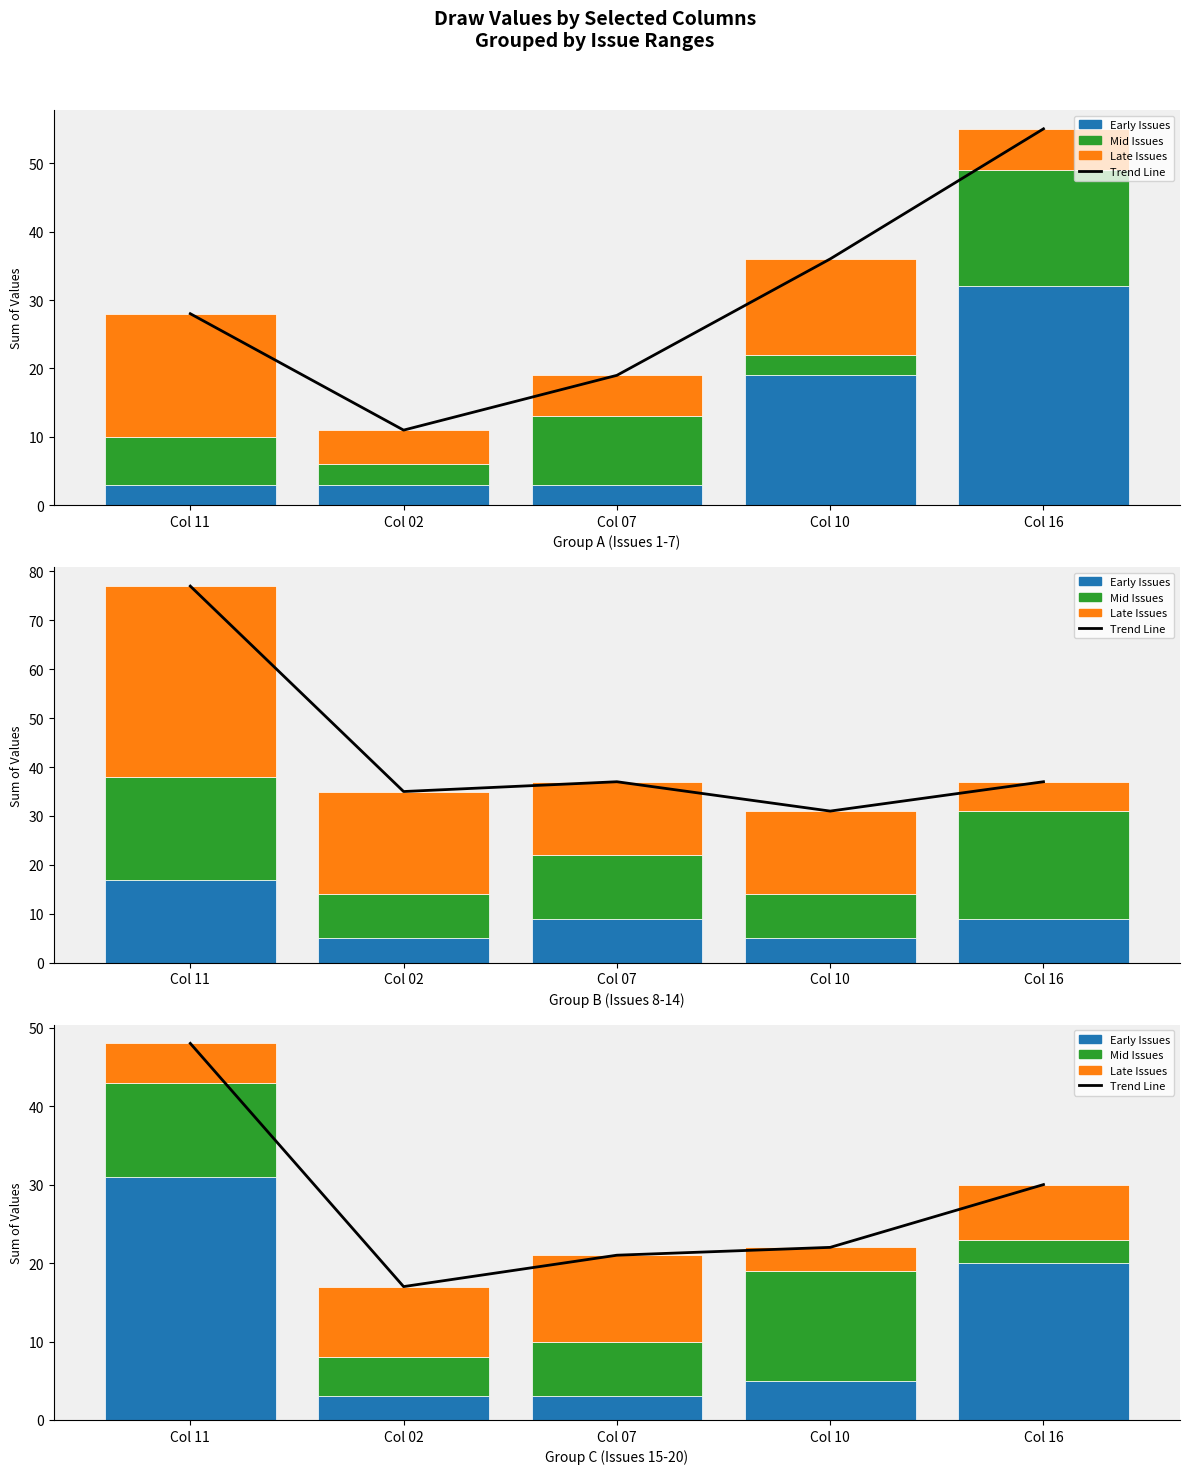

Are the bars horizontal?

No